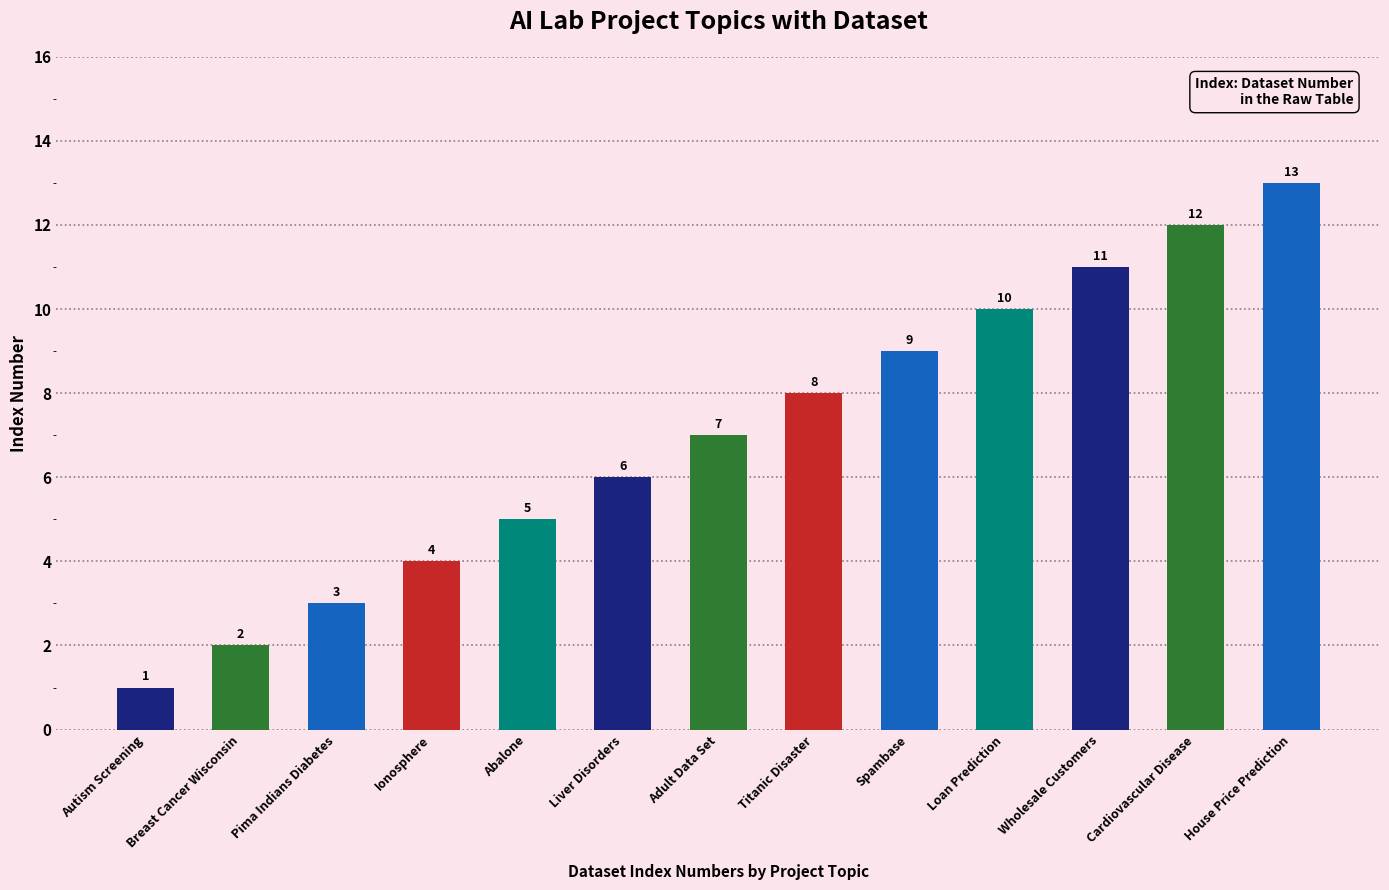

How many bars are there in total?

13